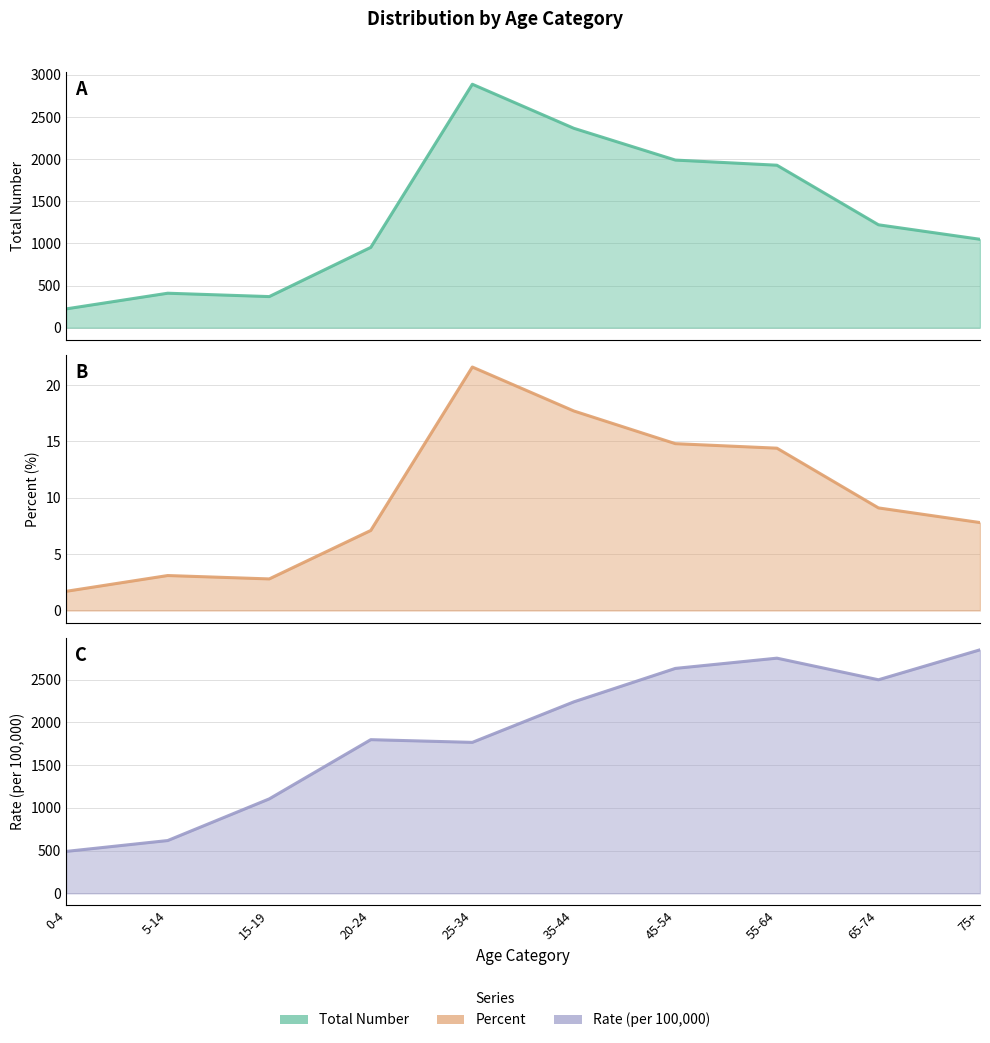

True or false: Rate (per 100,000) and Percent intersect in this chart.

False